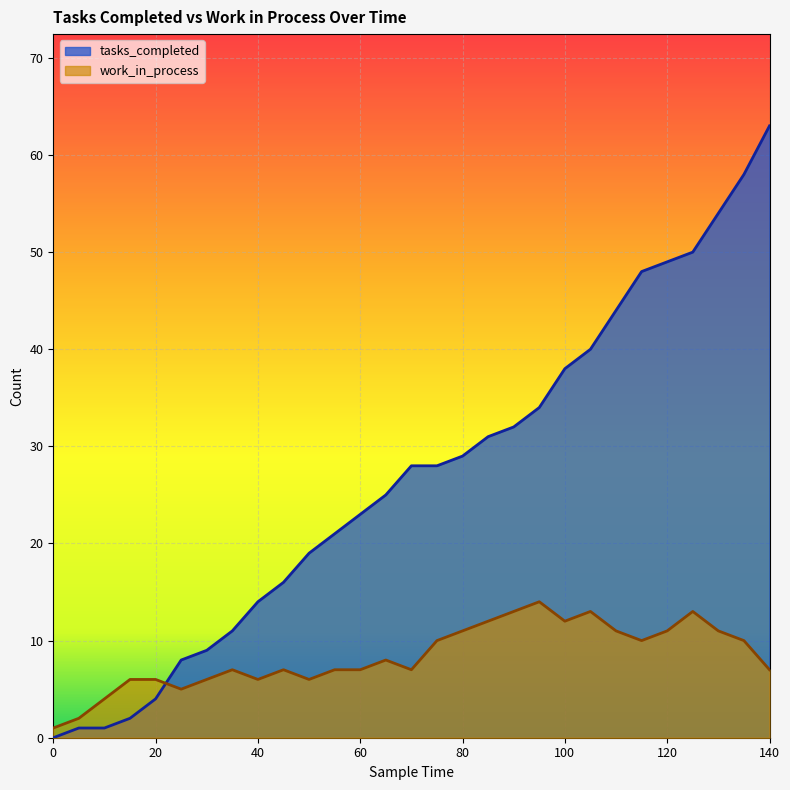

What is the sum of the work_in_process values at 110 and 60?

18